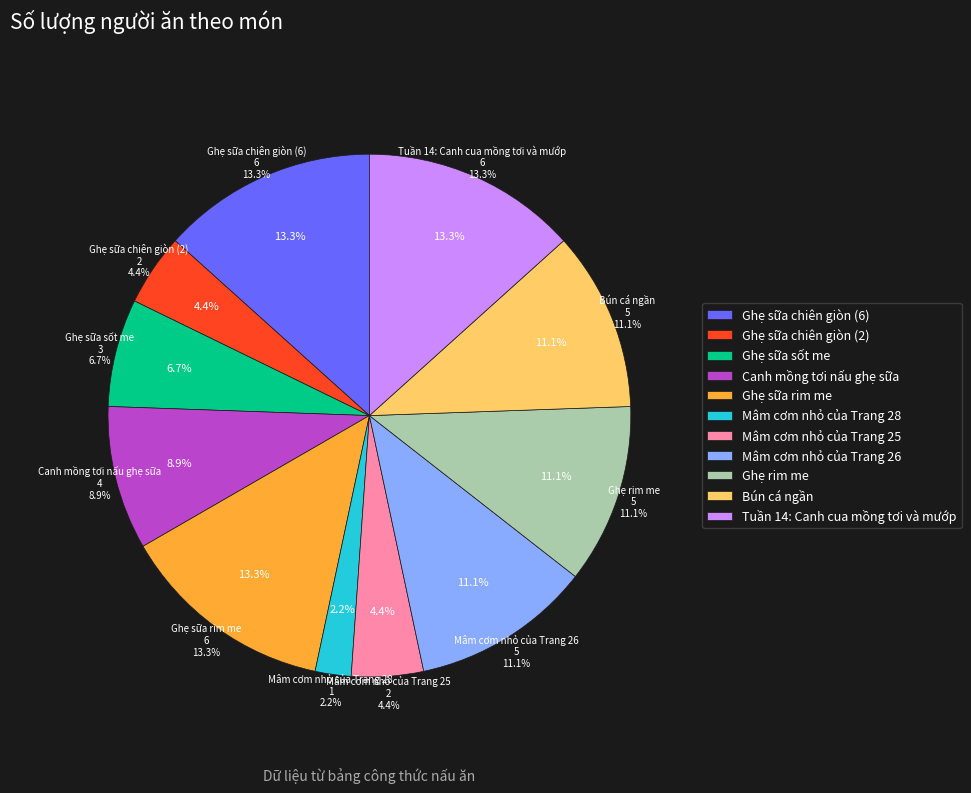

What is the change in value from Ghẹ sữa rim me to Ghẹ rim me?

-1